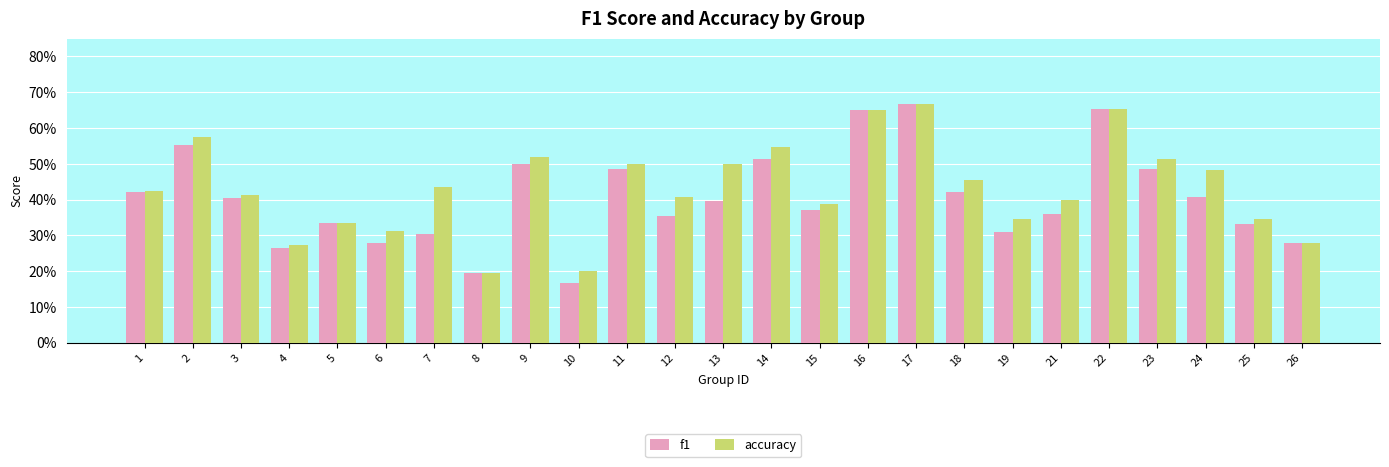

List the series in order of their peak value, lowest first.

f1, accuracy